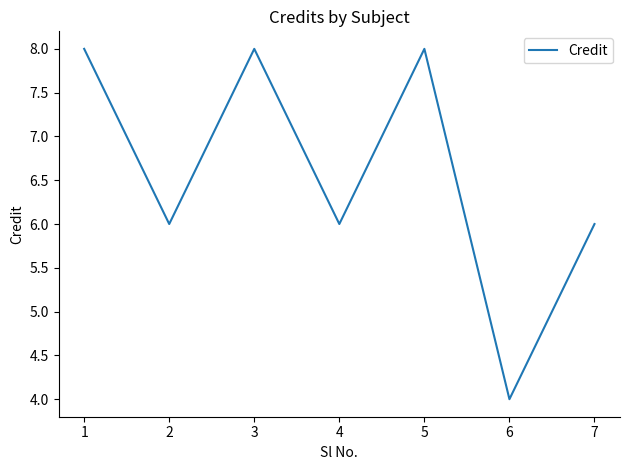

What is the difference between the maximum and minimum values?

4